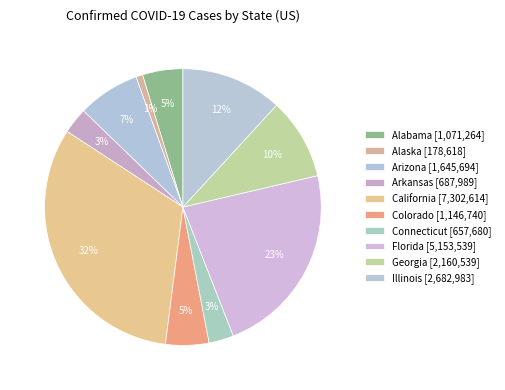

Is the sum of Alaska and Georgia greater than half?

No